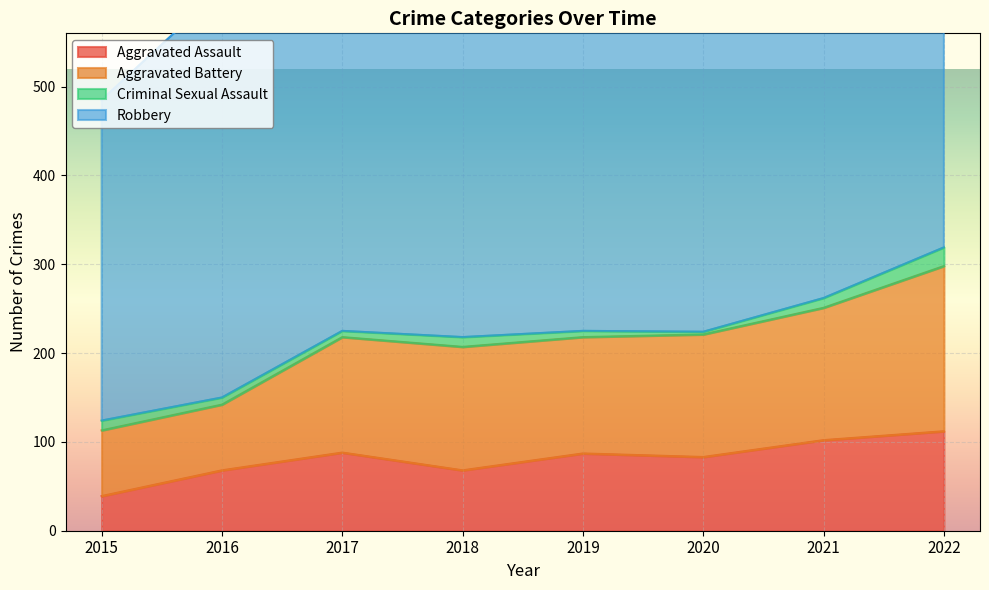

The value of Aggravated Assault at 2022 is 112. True or false?

True